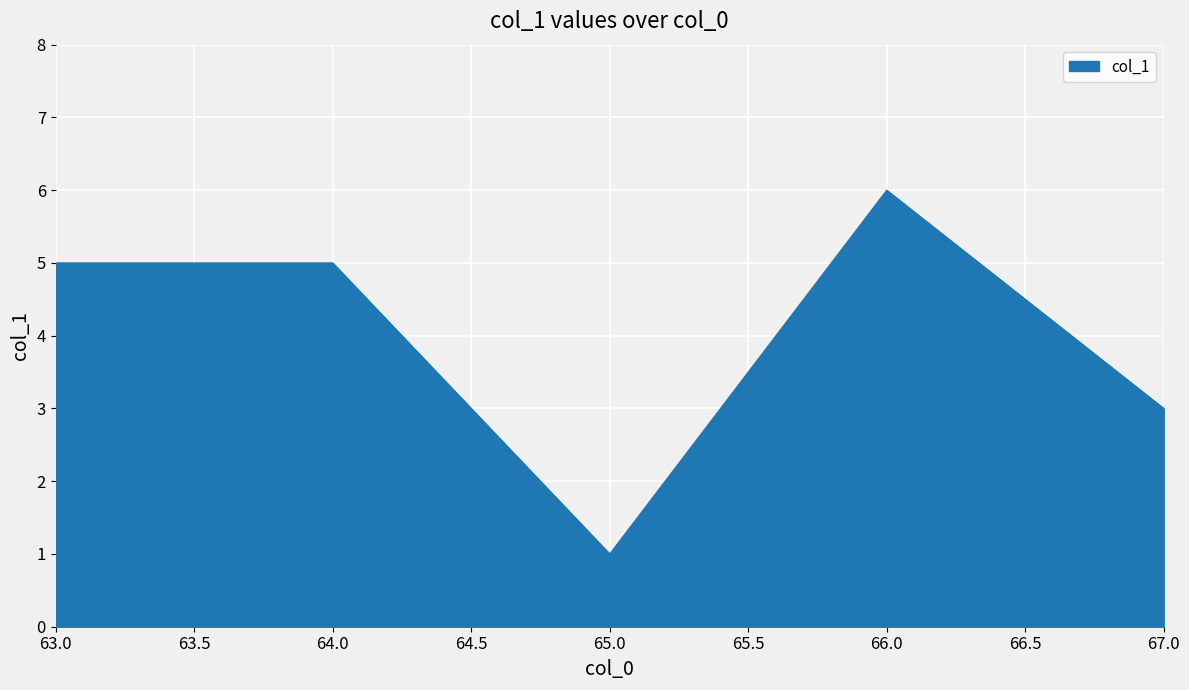

Where is the first local minimum?

65.0